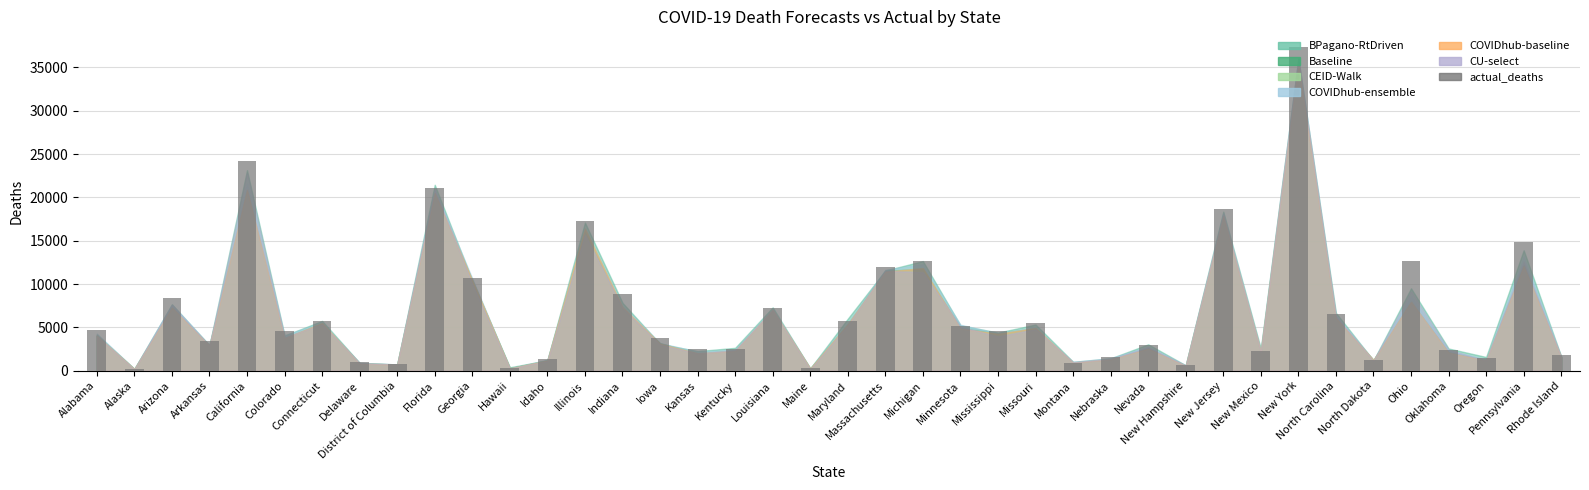

What is the change in value from Connecticut to New Hampshire?

-5090